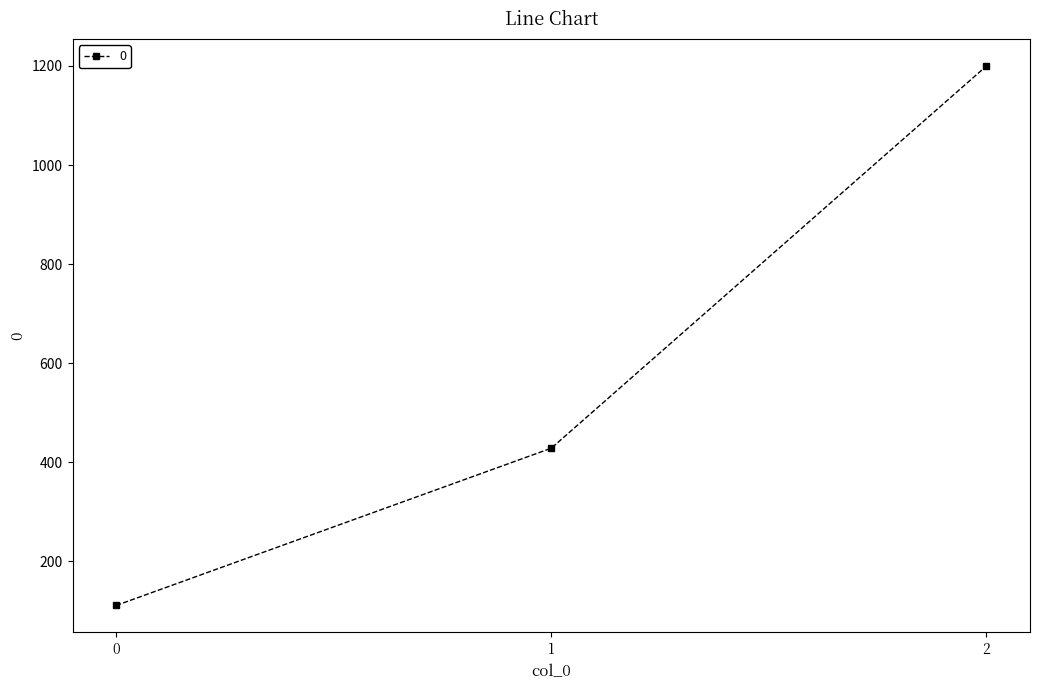

Which has a higher value, 2 or 1?

2